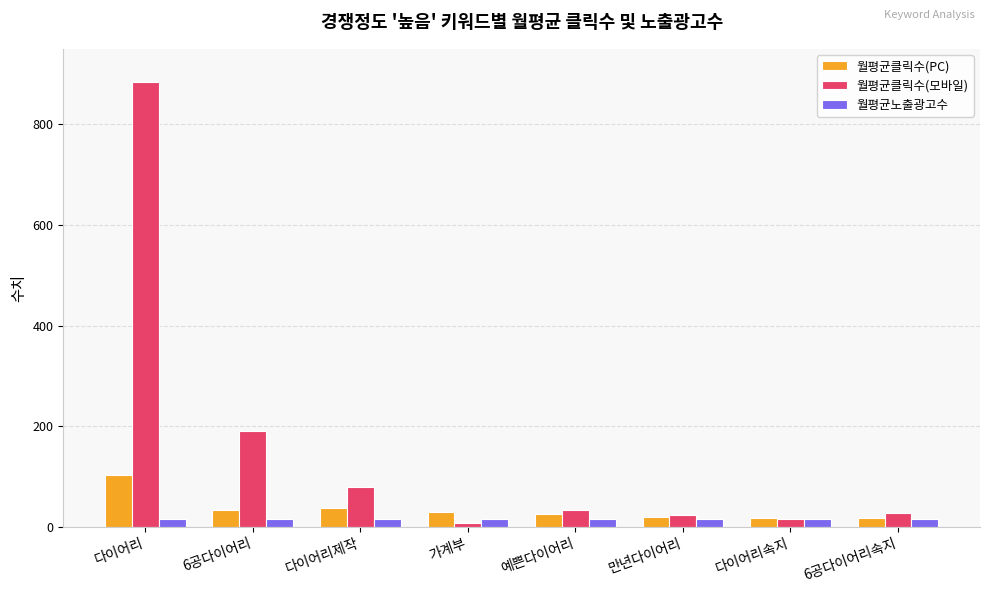

Rank the series by their maximum value, from highest to lowest.

월평균클릭수(모바일), 월평균클릭수(PC), 월평균노출광고수